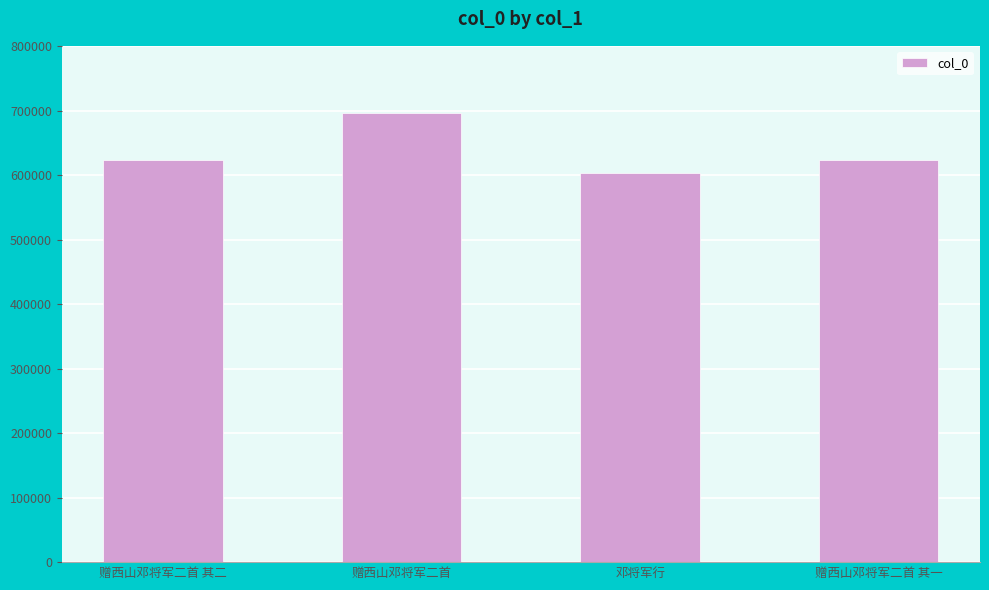

What is the difference between the second highest and second lowest values?

1